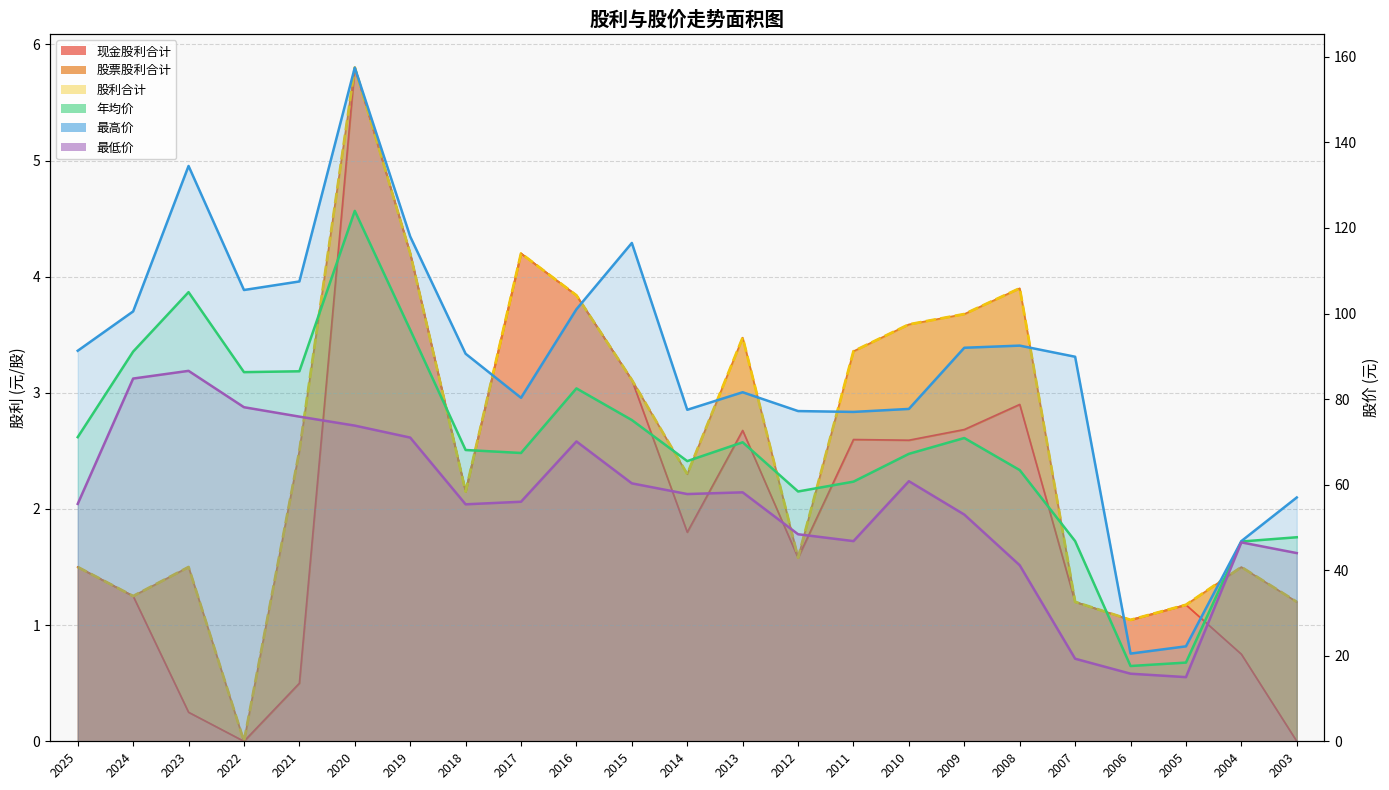

Rank the categories by 年均价 value from lowest to highest.

2006, 2005, 2004, 2007, 2003, 2012, 2011, 2008, 2014, 2010, 2017, 2018, 2013, 2009, 2025, 2015, 2016, 2022, 2021, 2024, 2019, 2023, 2020